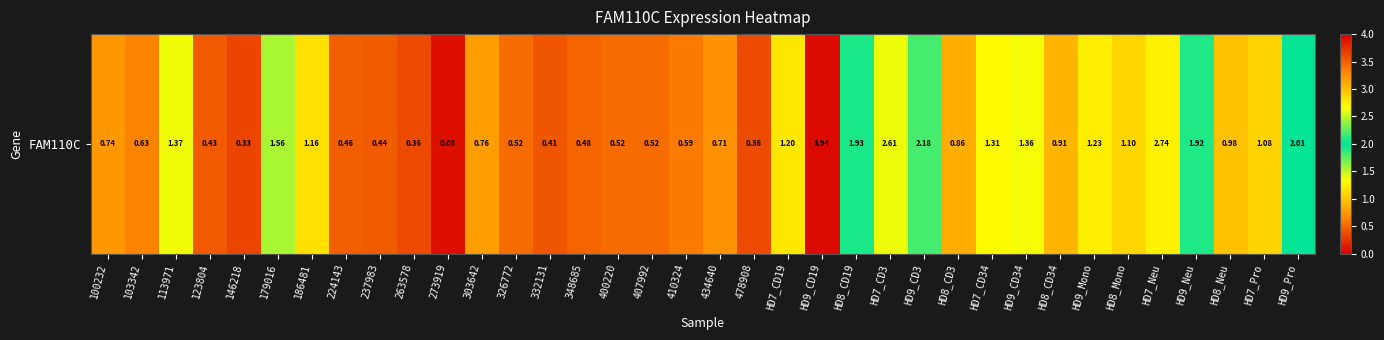

The value at 410324 is 0.6. True or false?

True